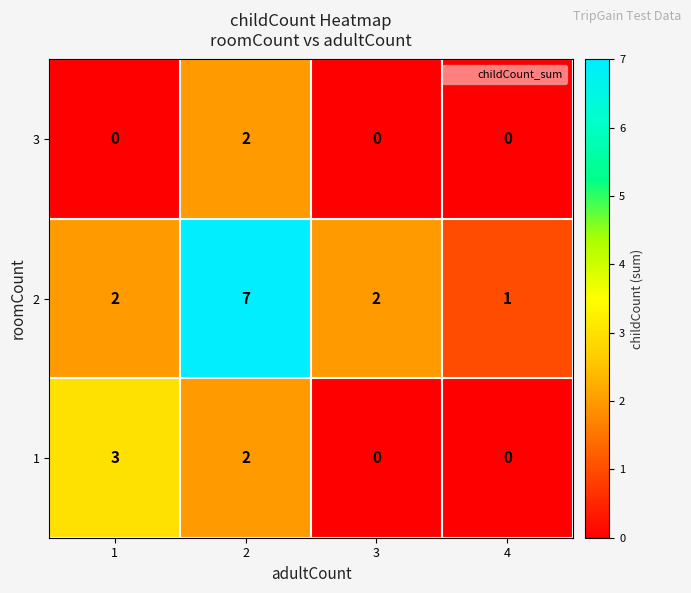

What is the spread (max minus min) of values at 4?

1